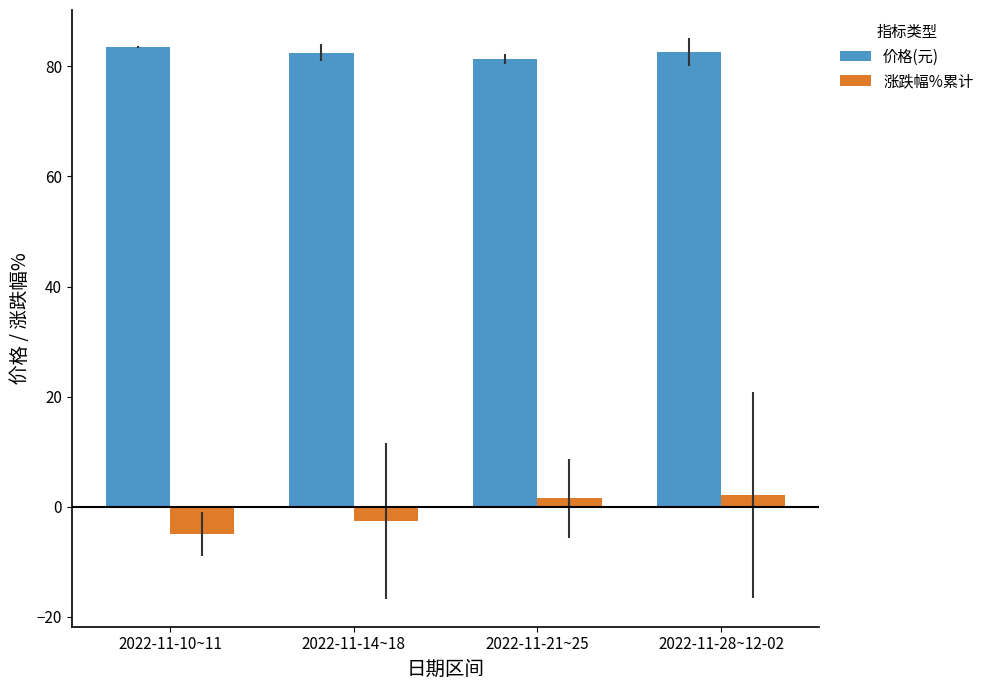

At how many categories does at least one series exceed 63?

4